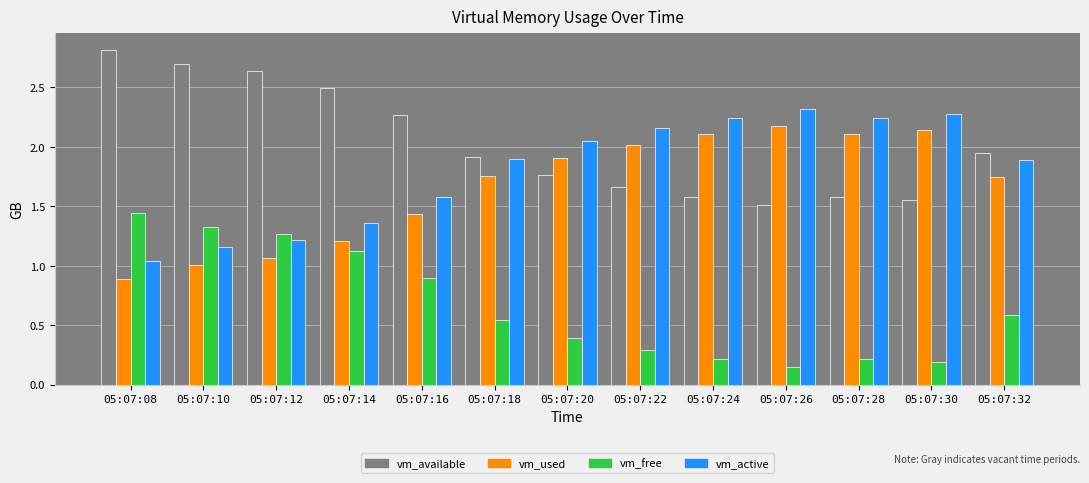

Where is vm_available nearest to the value 2?

05:07:32